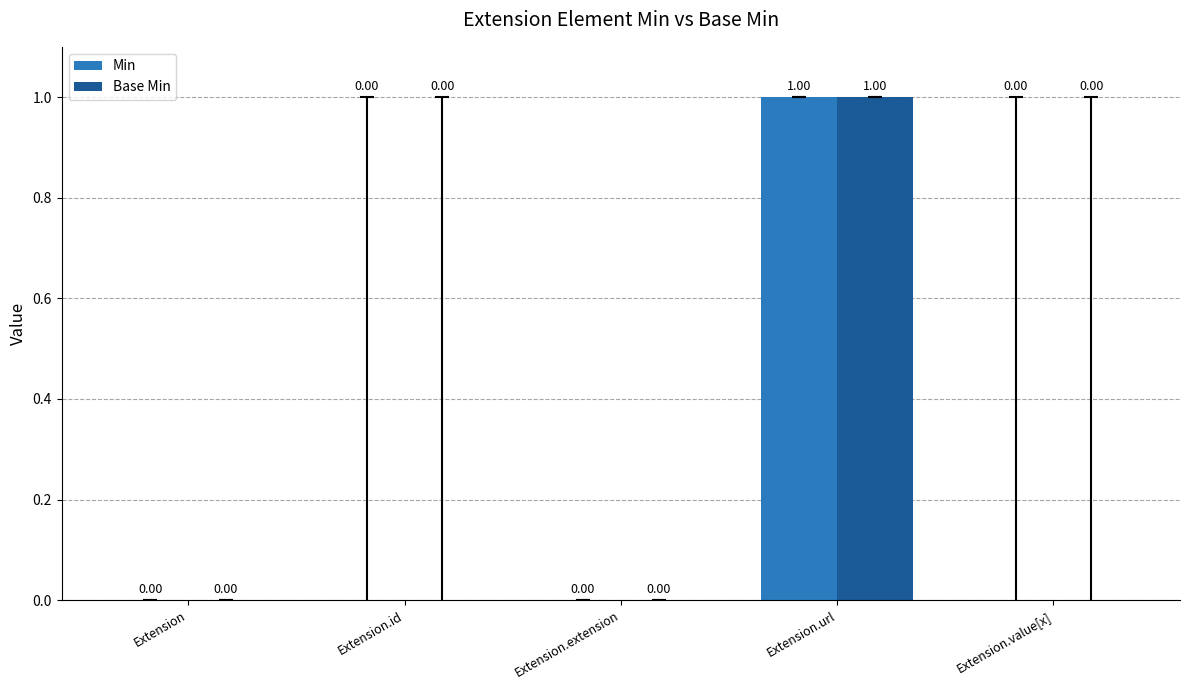

How many values in the Min series exceed 0?

1